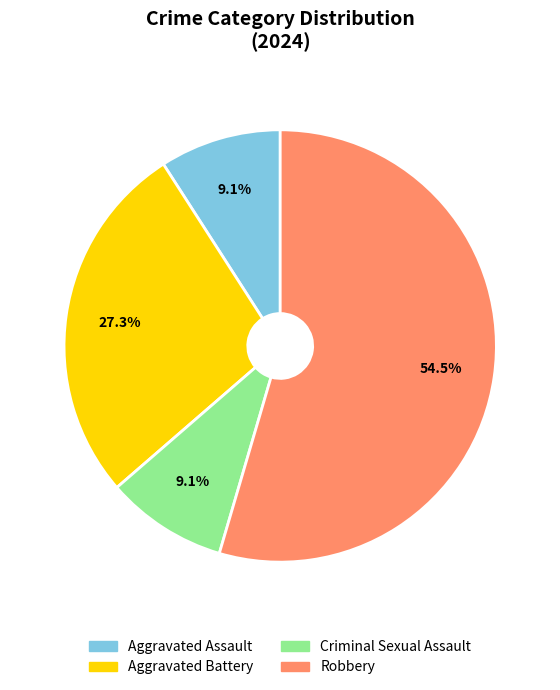

To the nearest percent, what percentage of the pie is Aggravated Battery?

27%